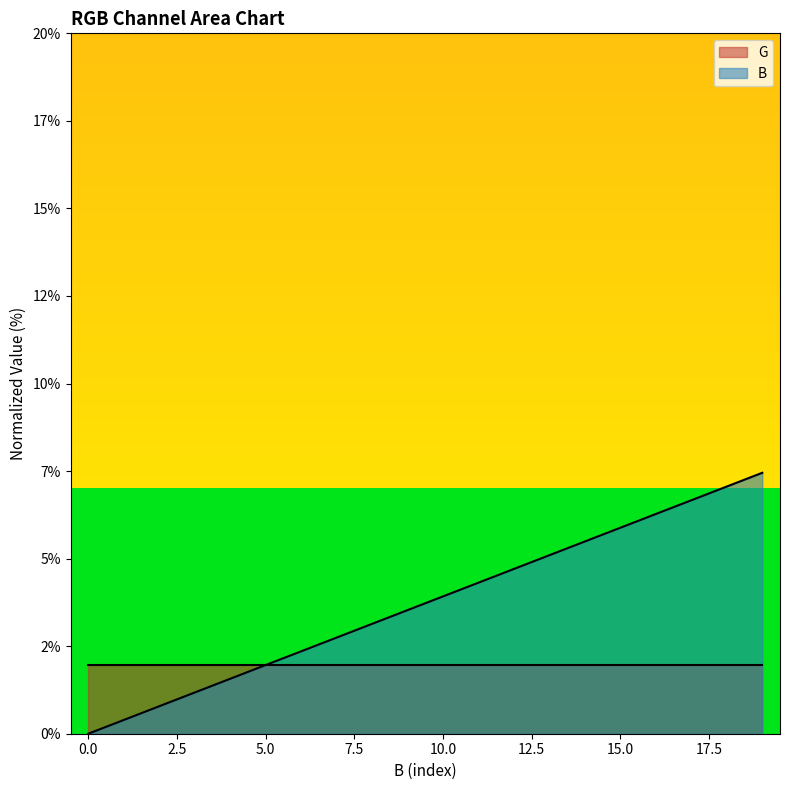

Does the chart display data point markers on the line(s)?

No